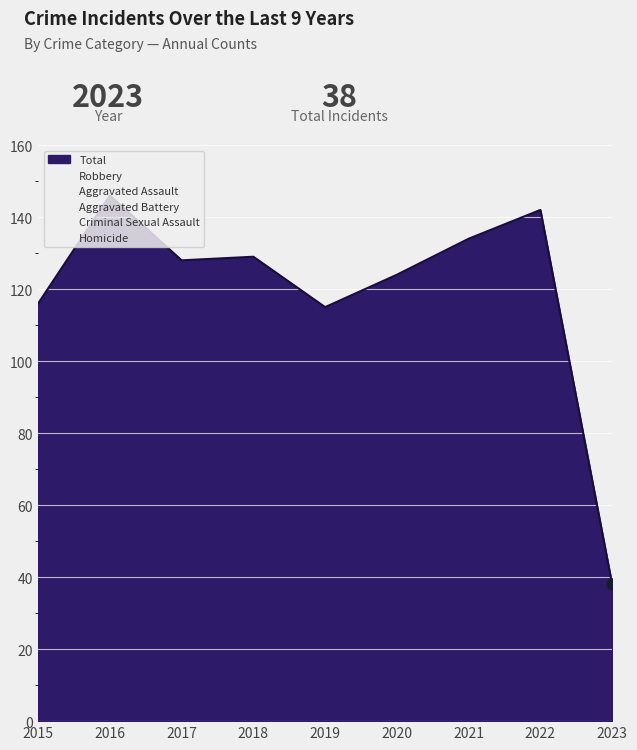

Reading left to right, transcribe all the data shown in this chart.

Aggravated Assault: 2015=32	2016=32	2017=32	2018=50	2019=43	2020=39	2021=32	2022=47	2023=11
Aggravated Battery: 2015=31	2016=41	2017=32	2018=37	2019=44	2020=35	2021=31	2022=36	2023=9
Criminal Sexual Assault: 2015=9	2016=2	2017=7	2018=9	2019=11	2020=6	2021=10	2022=7	2023=3
Homicide: 2015=3	2016=2	2017=2	2018=0	2019=0	2020=4	2021=2	2022=2	2023=2
Robbery: 2015=41	2016=69	2017=55	2018=33	2019=17	2020=40	2021=59	2022=50	2023=13
Total: 2015=116	2016=146	2017=128	2018=129	2019=115	2020=124	2021=134	2022=142	2023=38